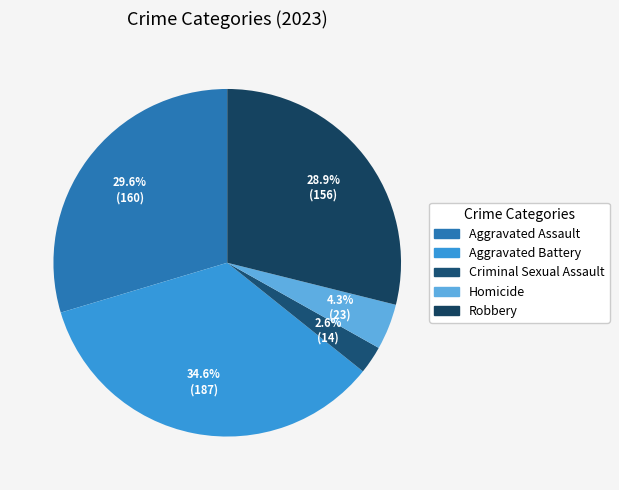

The Aggravated Battery slice represents 35% of the pie. True or false?

True